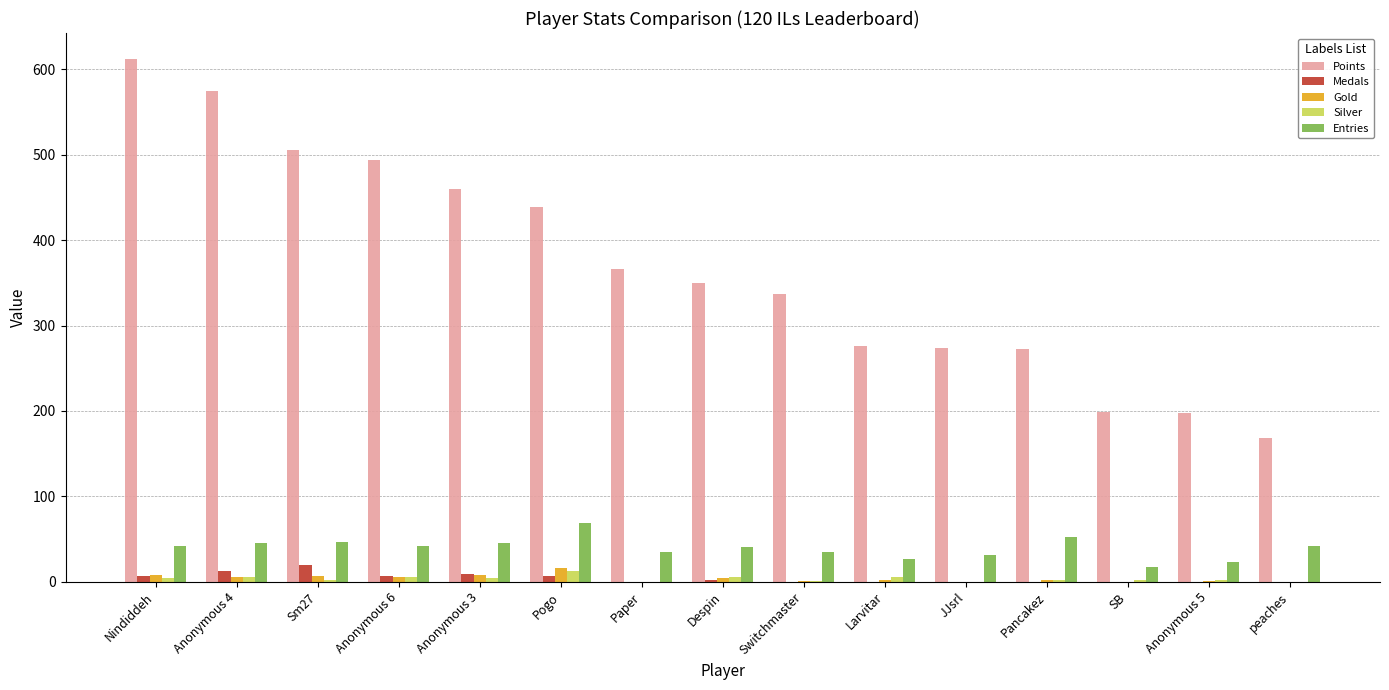

The value of Medals at Anonymous 4 is 13. True or false?

True